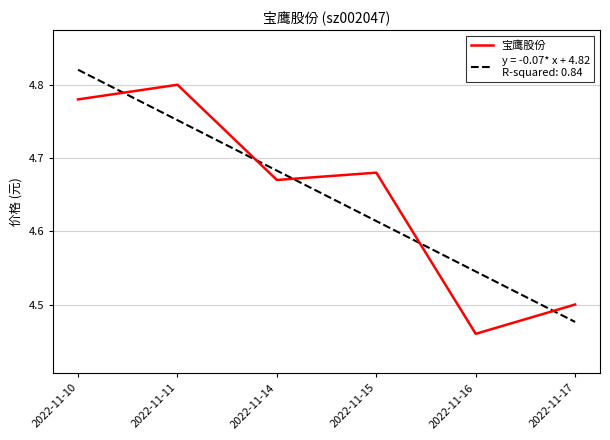

Which label corresponds to the smallest value in the chart?

2022-11-16